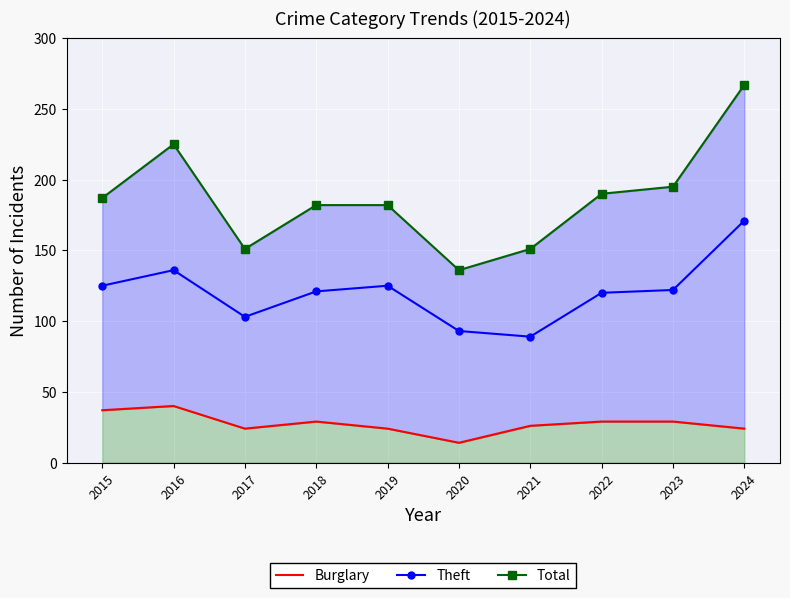

In Total, how many points are higher than both neighbors (excluding endpoints)?

1